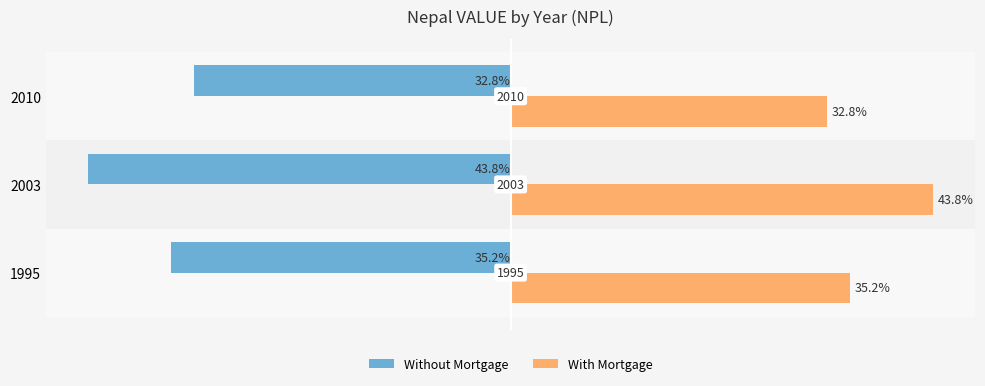

List the series in order of their overall mean, lowest first.

Without Mortgage, With Mortgage